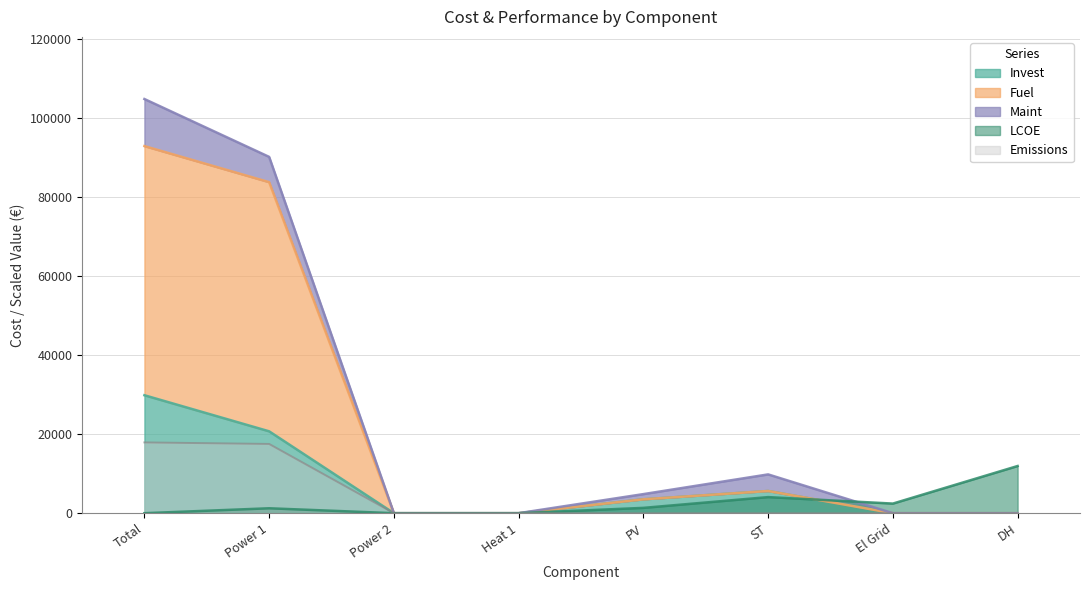

At which label does Fuel reach its peak?

Total